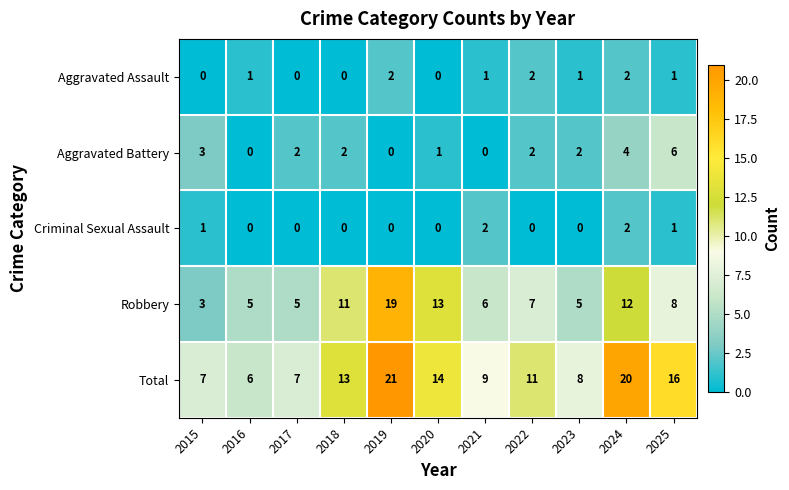

Which series has the widest spread of values?

Robbery